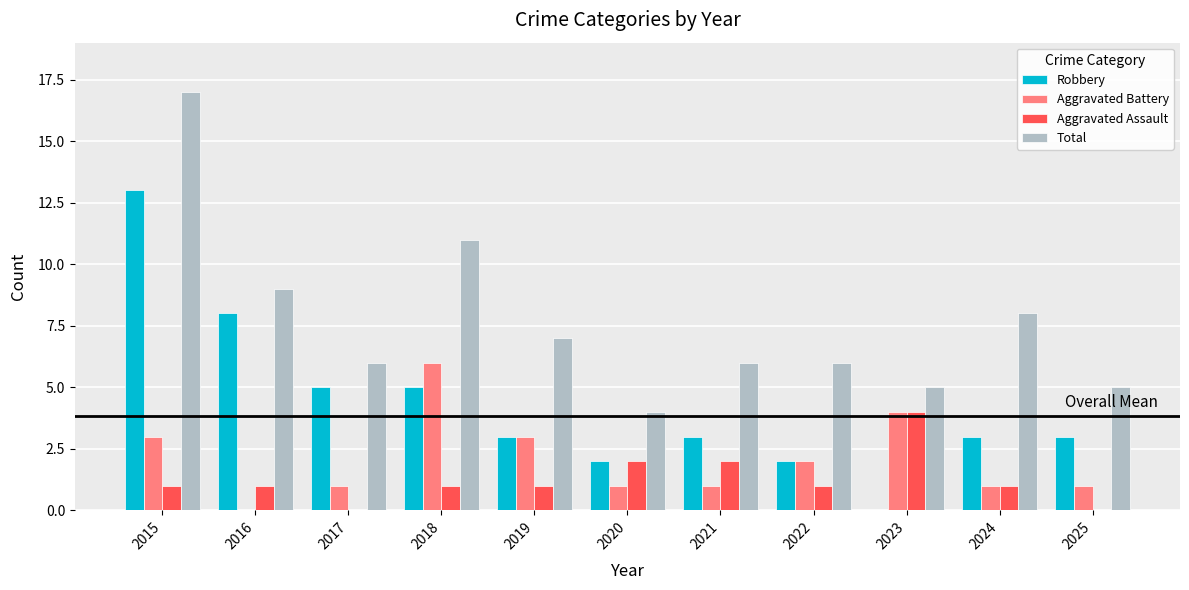

What are all the series names shown in the legend?

Robbery, Aggravated Battery, Aggravated Assault, Total